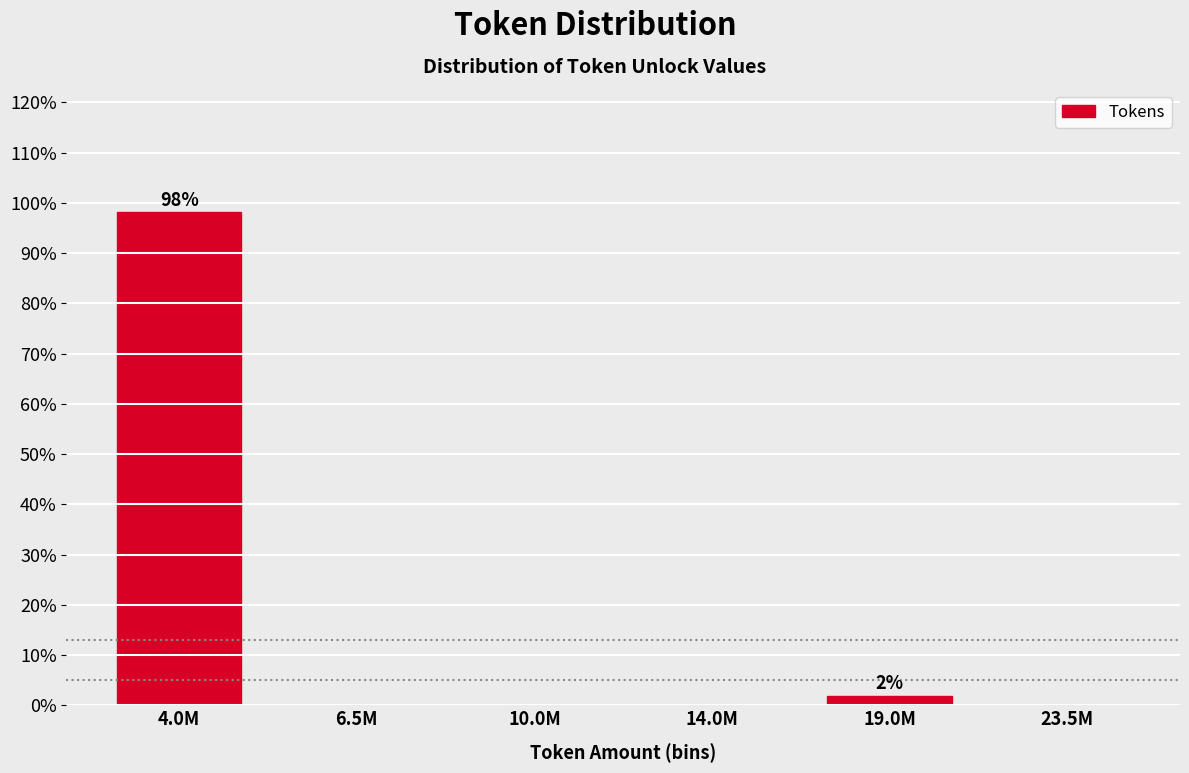

Reading left to right, extract all data points from this chart.

4.0M=98.1	6.5M=0.0	10.0M=0.0	14.0M=0.0	19.0M=1.9	23.5M=0.0